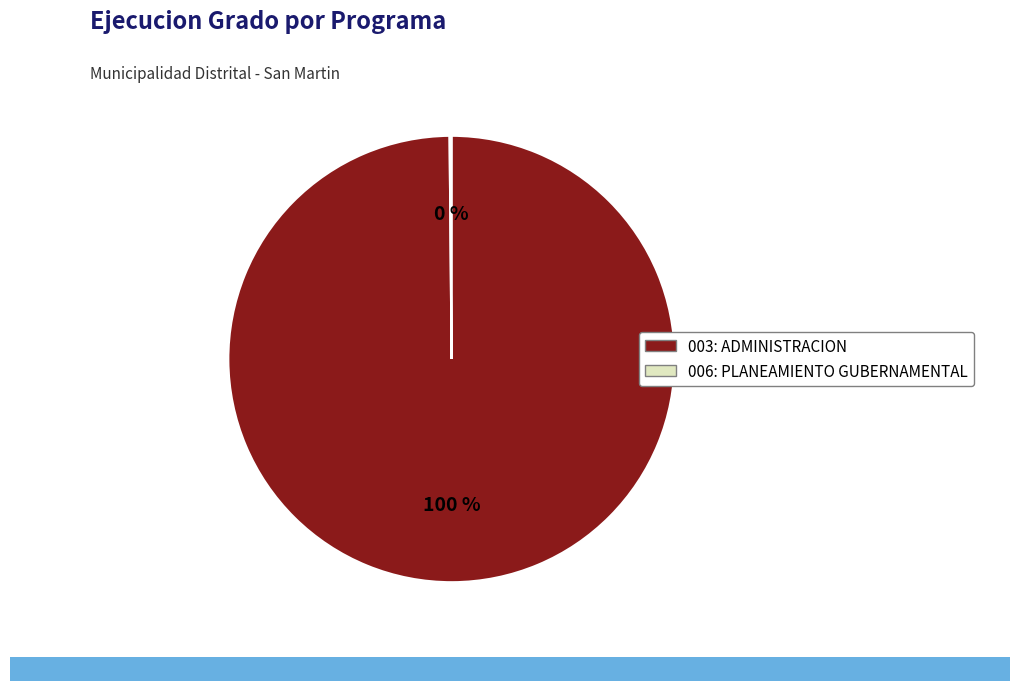

The 003: ADMINISTRACION slice represents 94% of the pie. True or false?

False